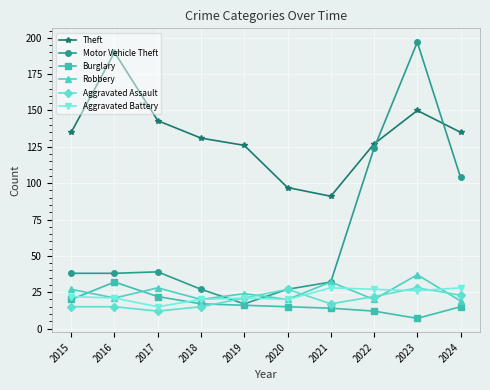

Between 2018 and 2020, which series saw the biggest shift?

Theft